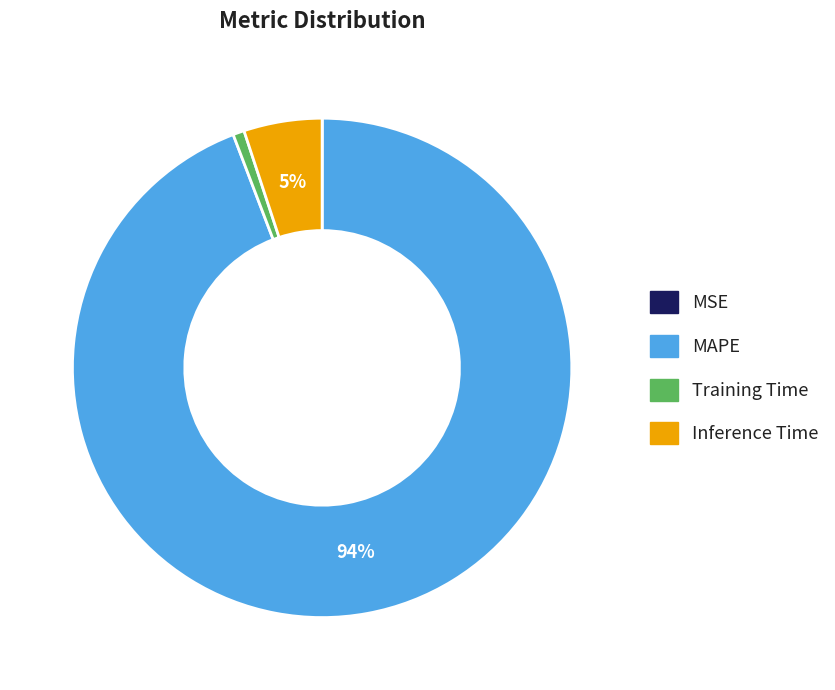

To the nearest percent, what is the combined percentage of Inference Time and Training Time?

6%